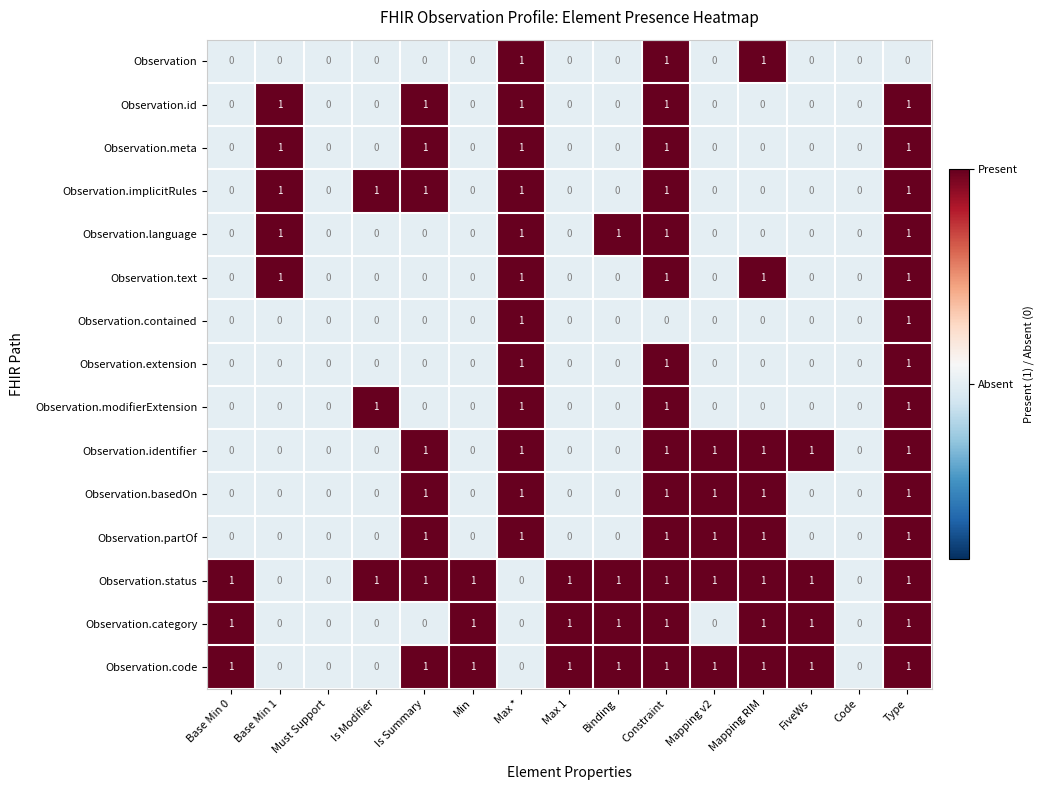

How many values in Observation.basedOn are above zero?

6